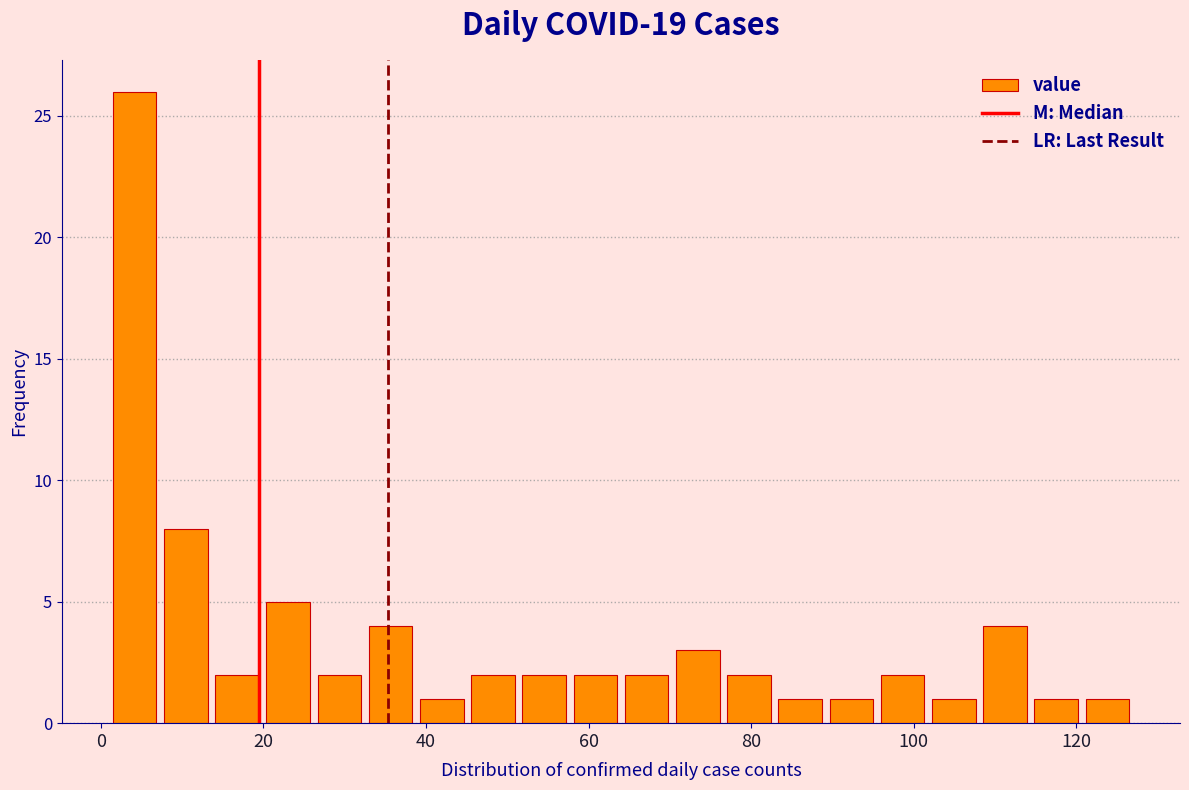

Around what value on the x-axis is the tallest bar? Give the approximate position of its centre, as read against the axis.

4